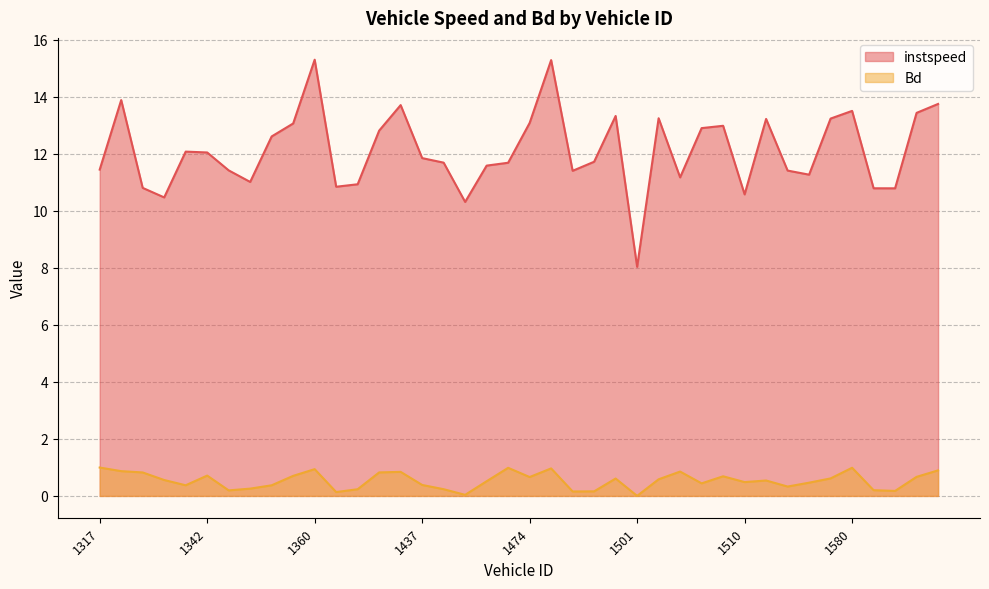

List the series in order of their overall mean, highest first.

instspeed, Bd